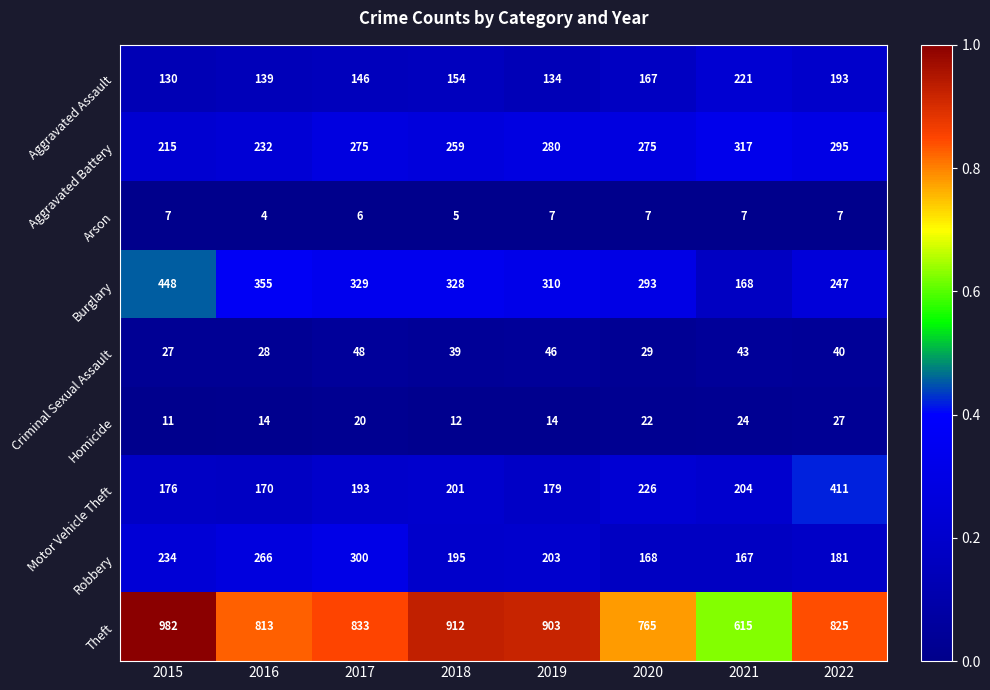

Rank the series at 2015 from highest to lowest value.

Theft, Burglary, Robbery, Aggravated Battery, Motor Vehicle Theft, Aggravated Assault, Criminal Sexual Assault, Homicide, Arson